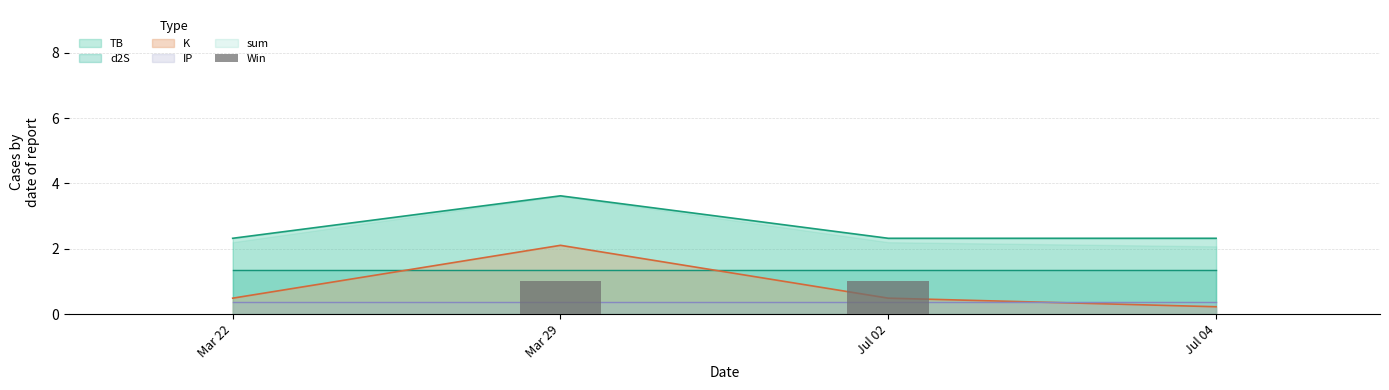

What is the value of the 3rd bar from the left?

1